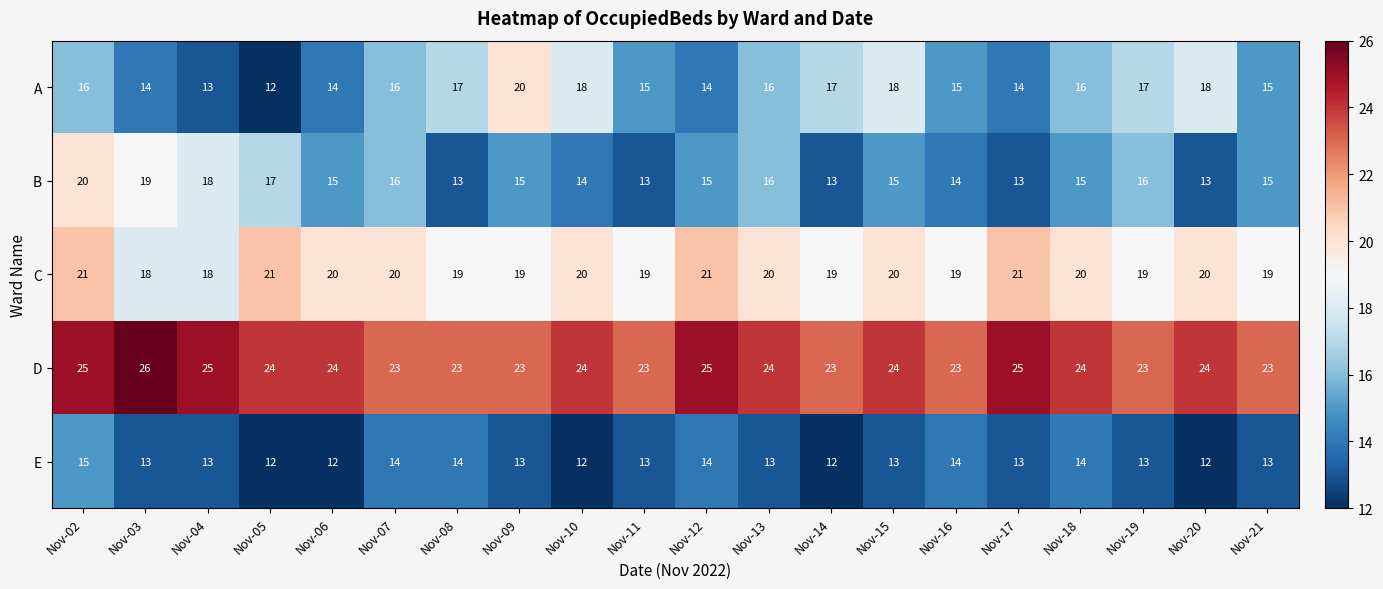

Rank the series at Nov-03 from highest to lowest value.

D, B, C, A, E